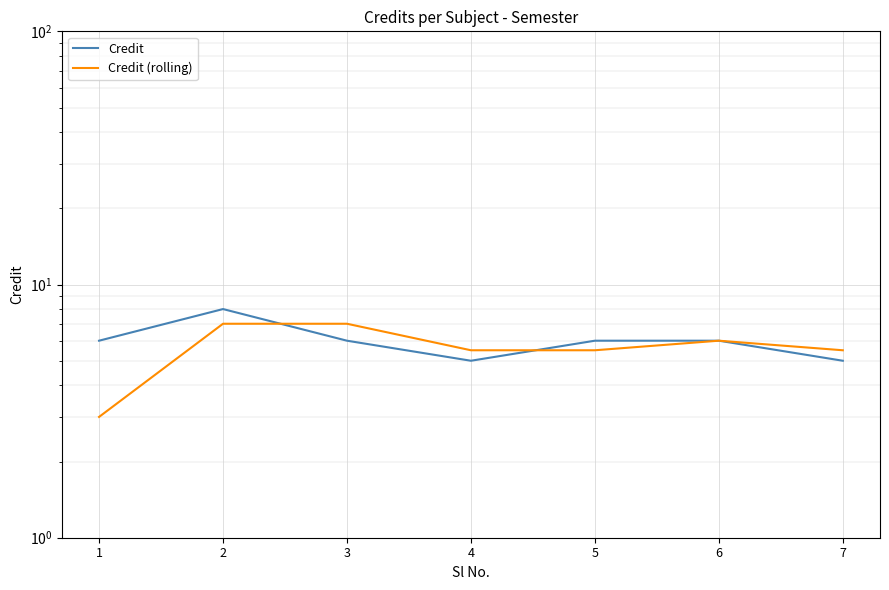

Is the value of Credit (rolling) at 7 greater than the value of Credit at 2?

No